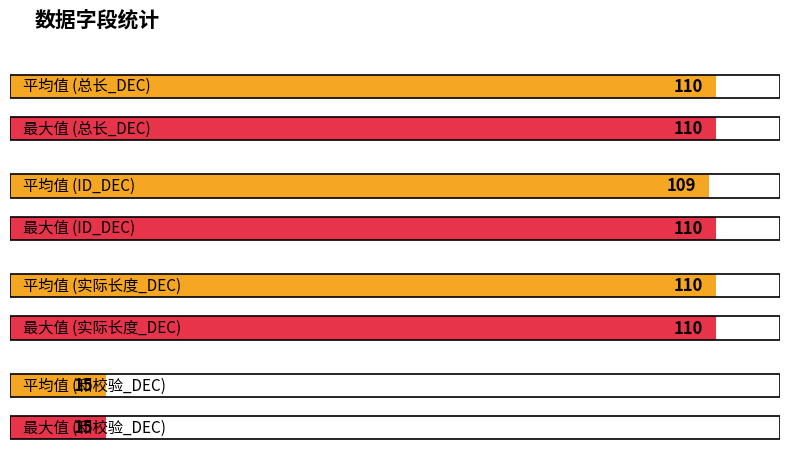

What is the greatest value displayed?

110